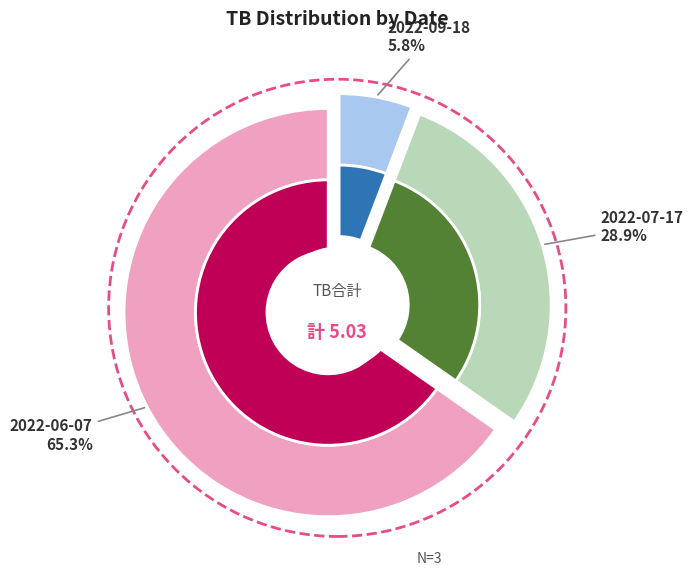

What is the change in value from 2022-07-17 to 2022-06-07?

+1.8